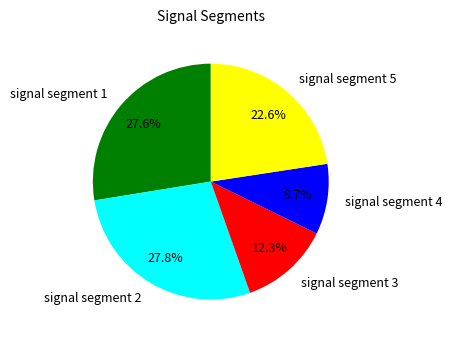

To the nearest percent, what portion does signal segment 3 represent?

12%